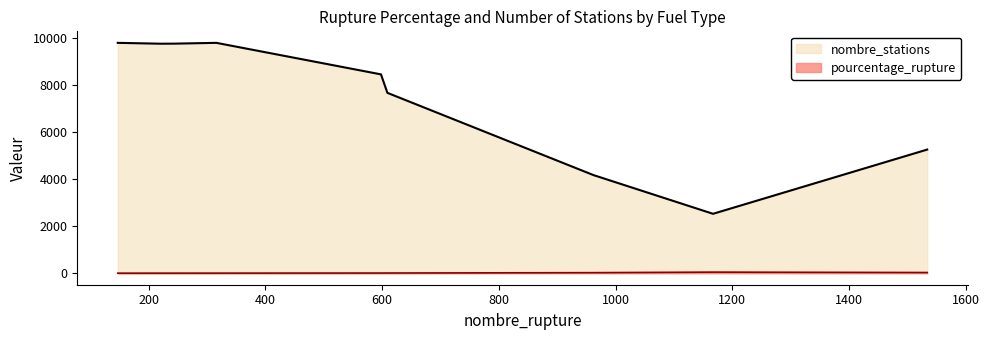

How many distinct data groups are displayed?

2